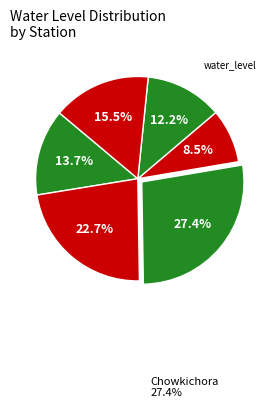

How many segments does this pie chart have?

6